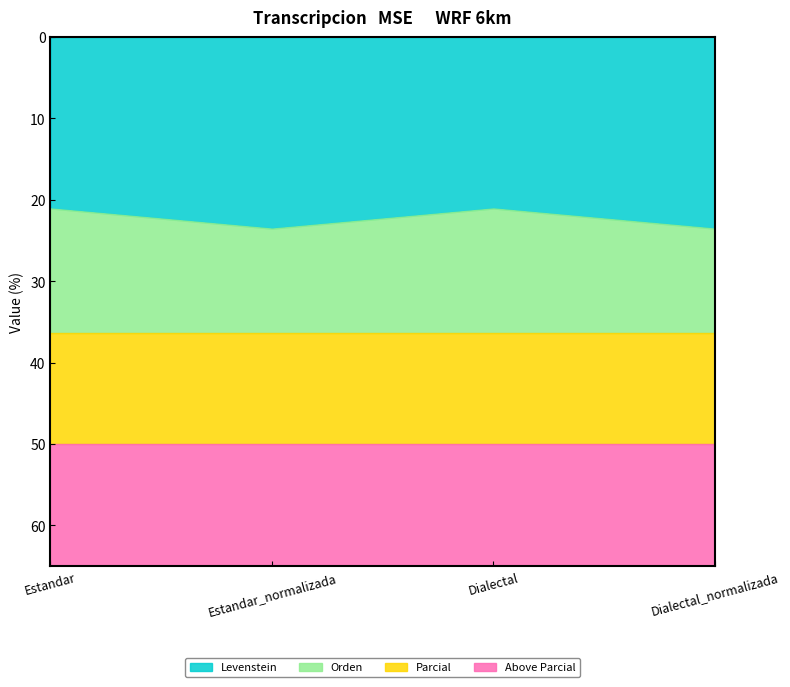

True or false: Parcial and Levenstein intersect in this chart.

False